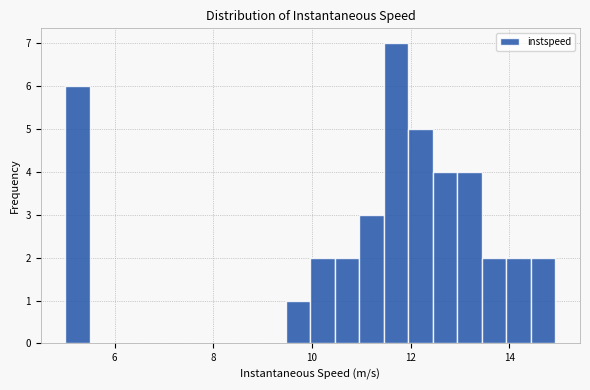

Around what value on the x-axis is the tallest bar? Give the approximate position of its centre, as read against the axis.

11.8